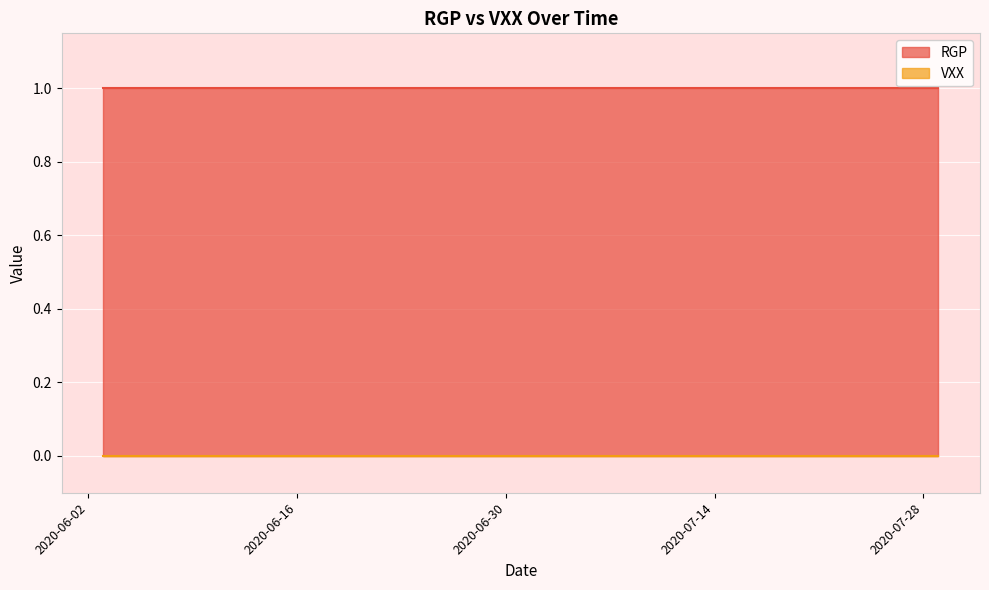

What are all the series names shown in the legend?

RGP, VXX